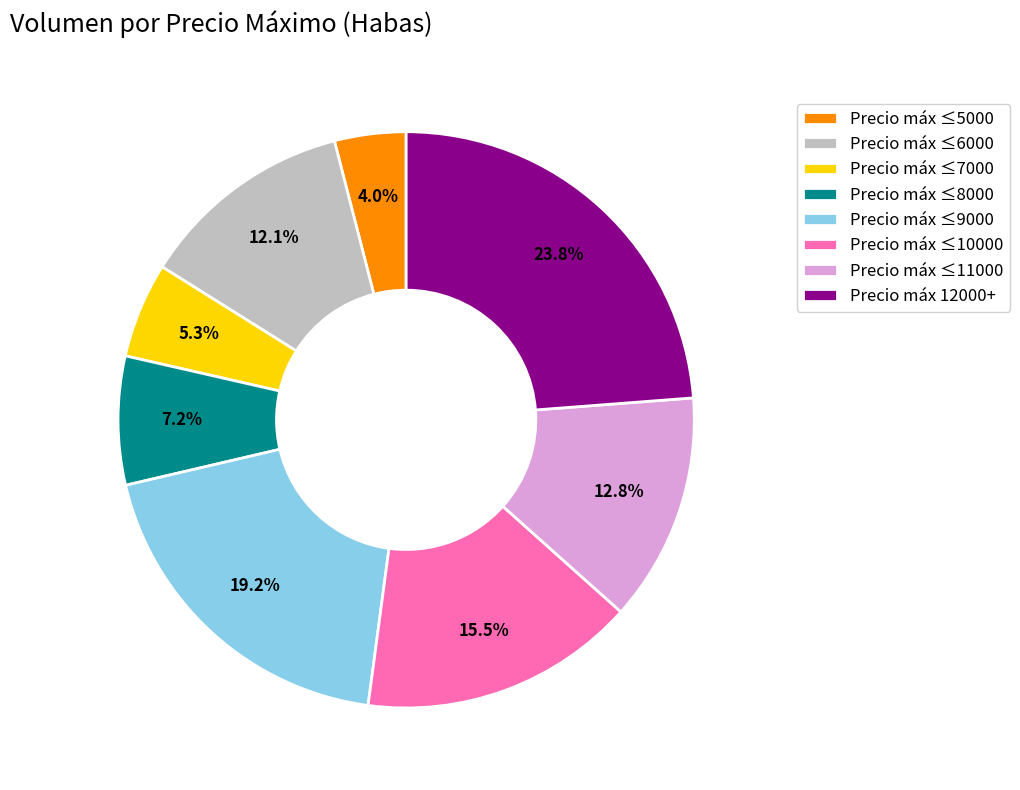

Which has a higher value, Precio máx ≤7000 or Precio máx 12000+?

Precio máx 12000+